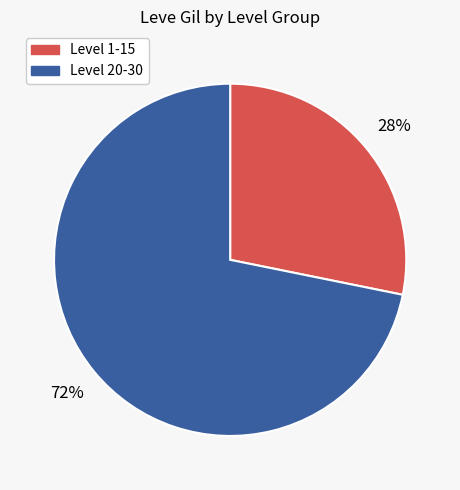

Between Level 1-15 and Level 20-30, which is larger?

Level 20-30